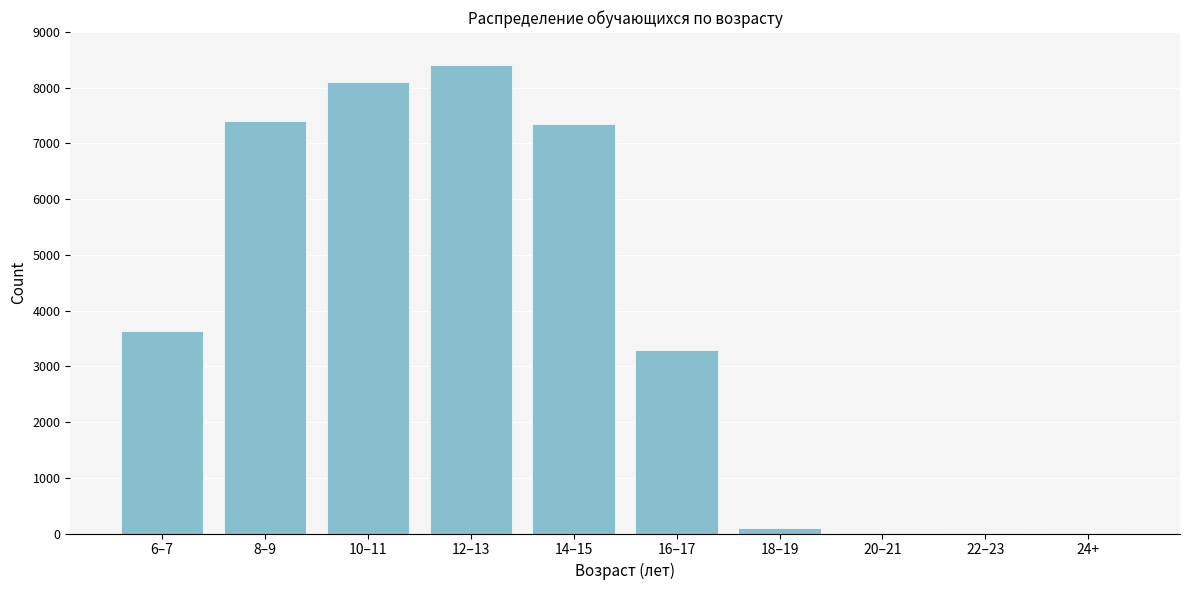

What is the greatest value displayed?

8401